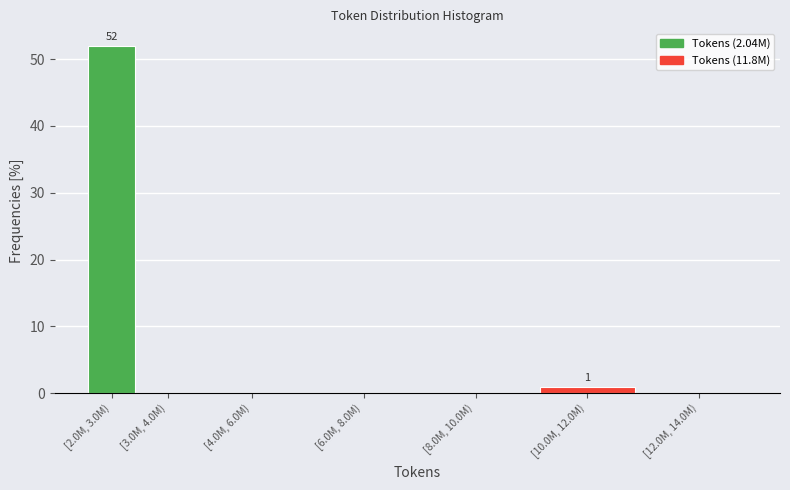

Reading left to right, transcribe all the data shown in this chart.

[2.0M, 3.0M)=52	[3.0M, 4.0M)=0	[4.0M, 6.0M)=0	[6.0M, 8.0M)=0	[8.0M, 10.0M)=0	[10.0M, 12.0M)=1	[12.0M, 14.0M)=0